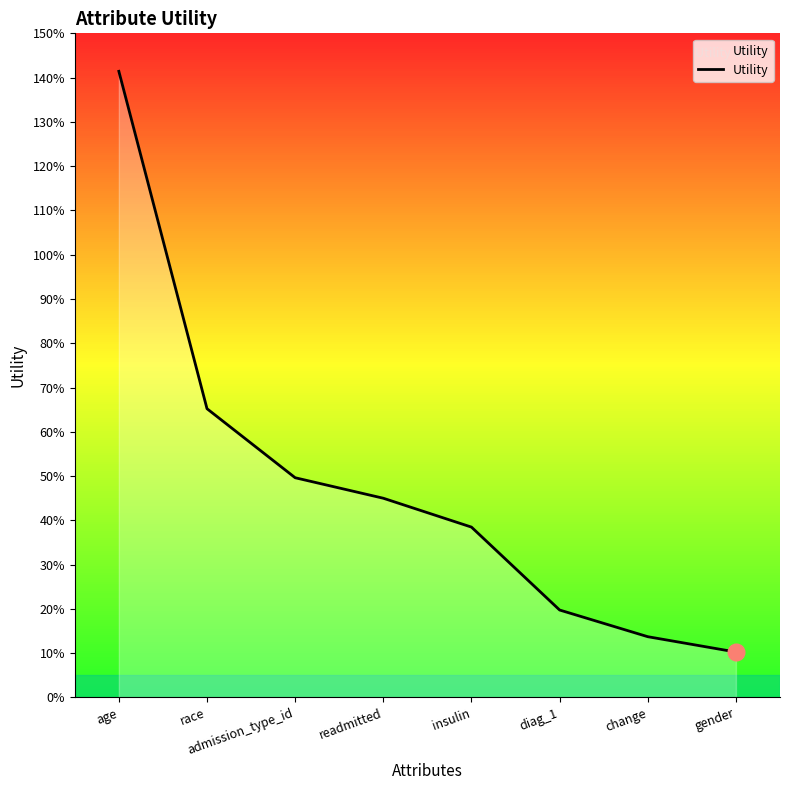

What is the change in value from readmitted to diag_1?

-0.3